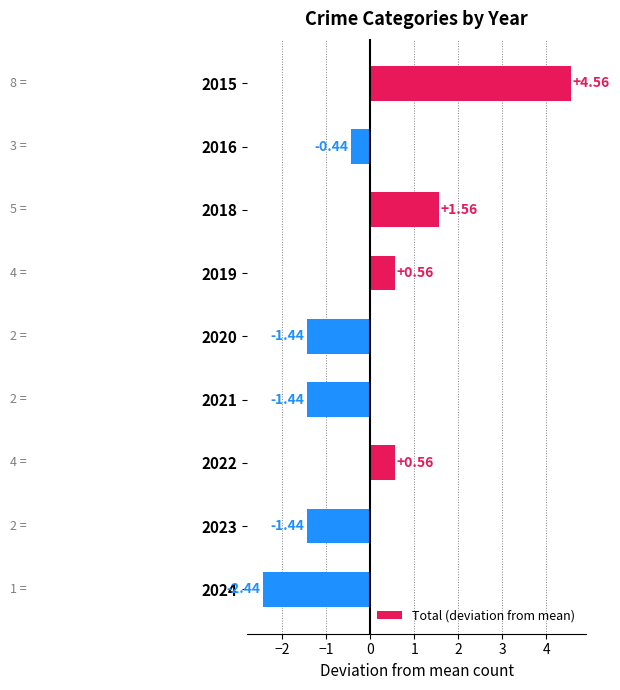

What is the change in value from 2019 to 2024?

-3.0